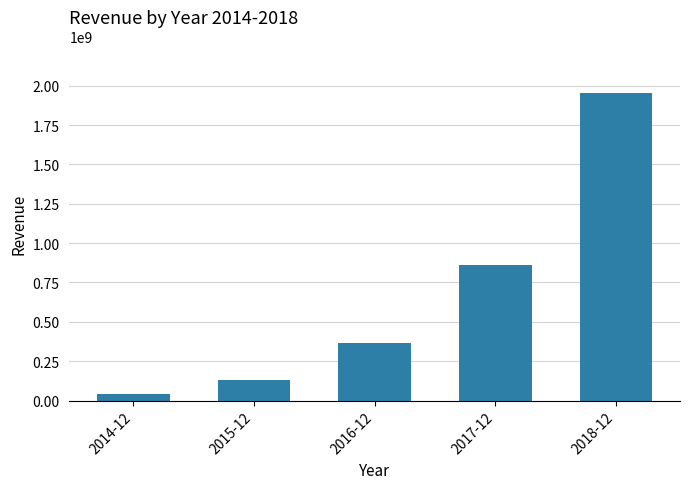

The chart shows a value of 550461446 at 2016-12. True or false?

False